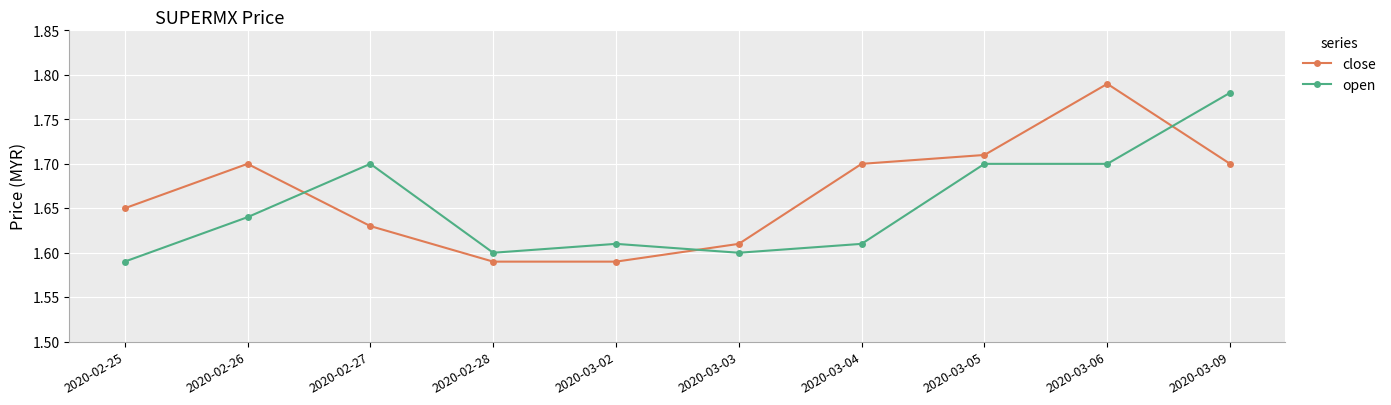

What is the difference between the second highest and second lowest values in the close series?

0.1